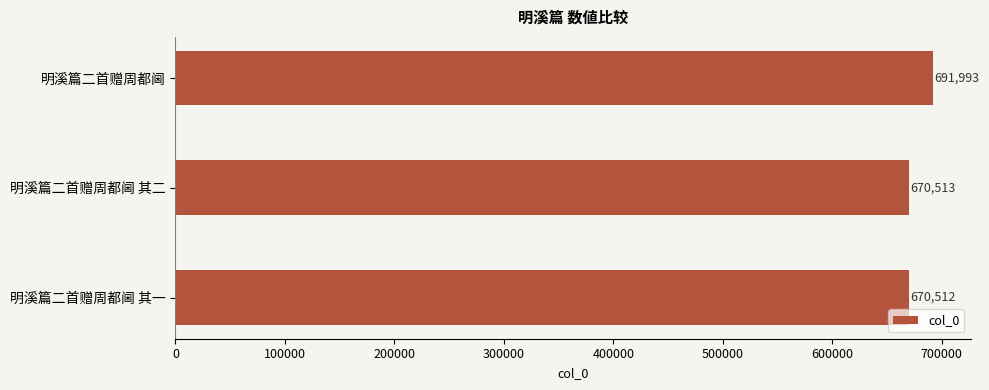

Between 明溪篇二首赠周都阃 其二 and 明溪篇二首赠周都阃 其一, which is larger?

明溪篇二首赠周都阃 其二